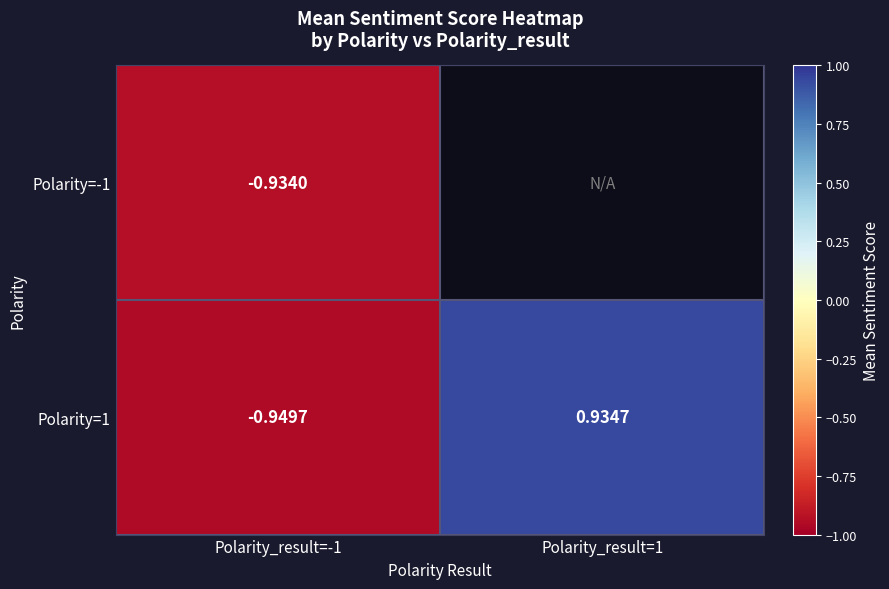

Which label corresponds to the largest value in the chart?

Polarity_result=1